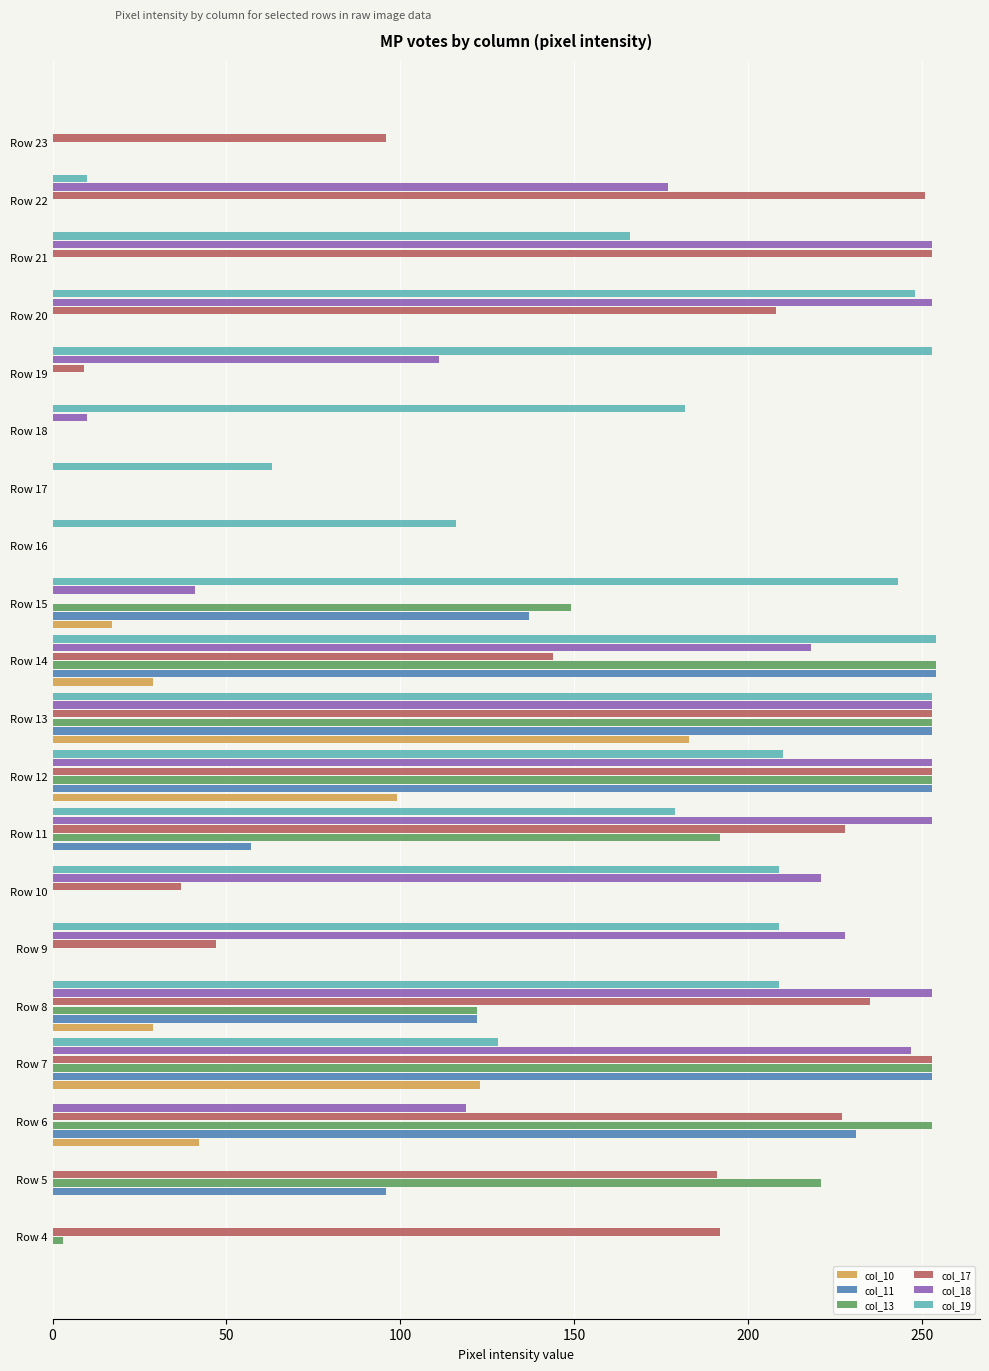

At which category is the sum across all series the highest?

Row 13